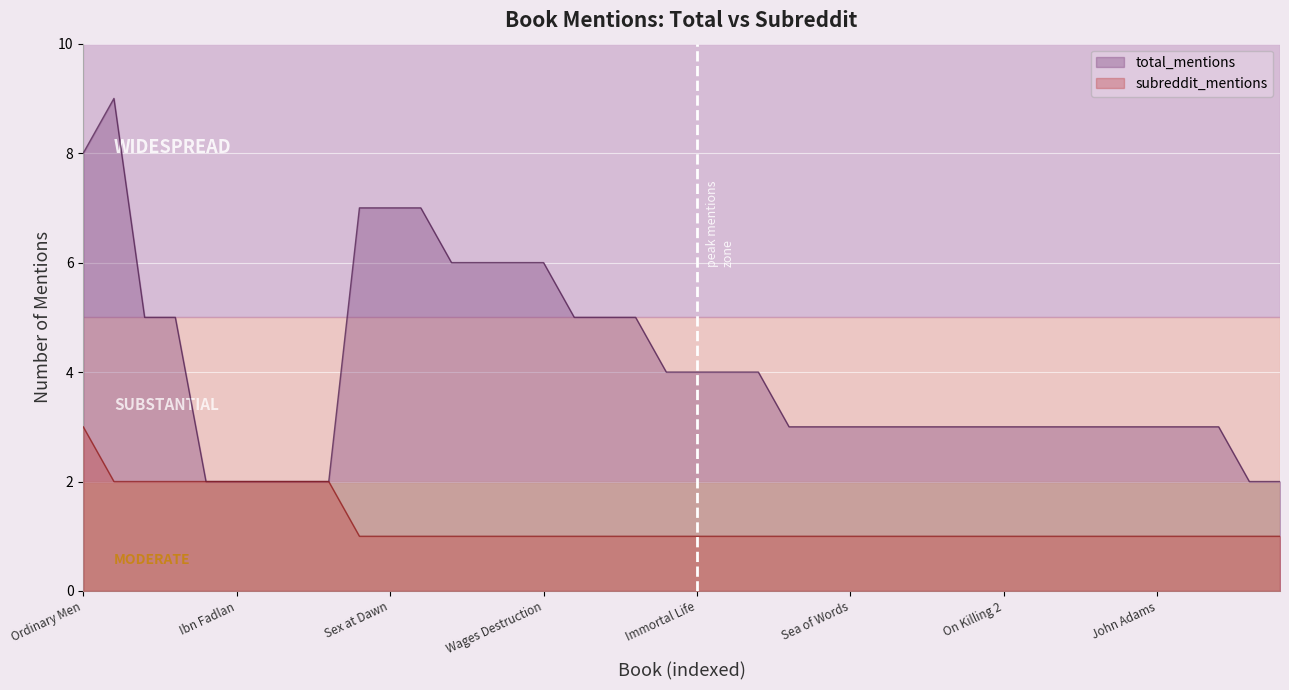

List the series in order of their overall mean, lowest first.

subreddit_mentions, total_mentions